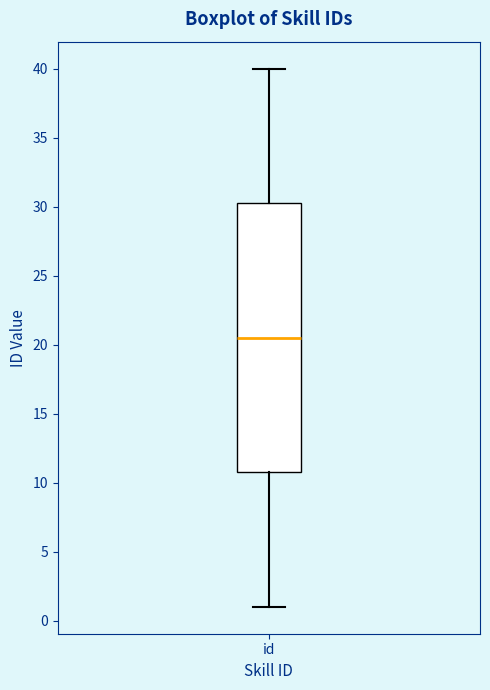

Transcribe this box plot: give where the median line is, the range the box spans, and where the two whiskers end, as read against the y-axis. The values are not printed on the chart, so give them approximately, as read against the axis.

median 20.5, box 11.0 to 30.5, whiskers 1.0 to 40.0